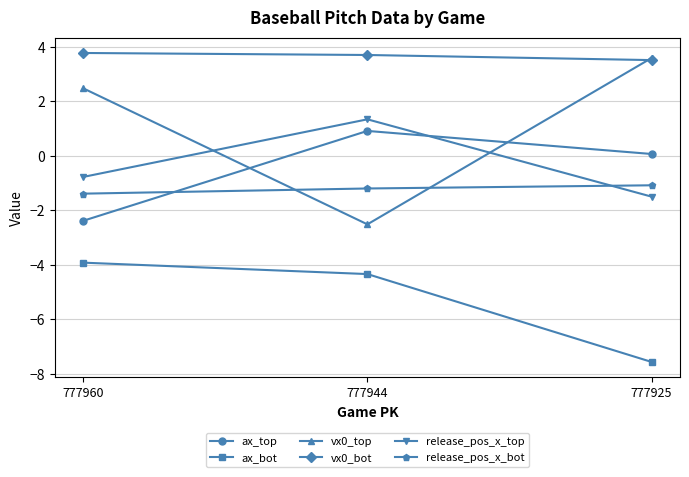

Is it true that vx0_bot equals 0.9 at 777960?

False